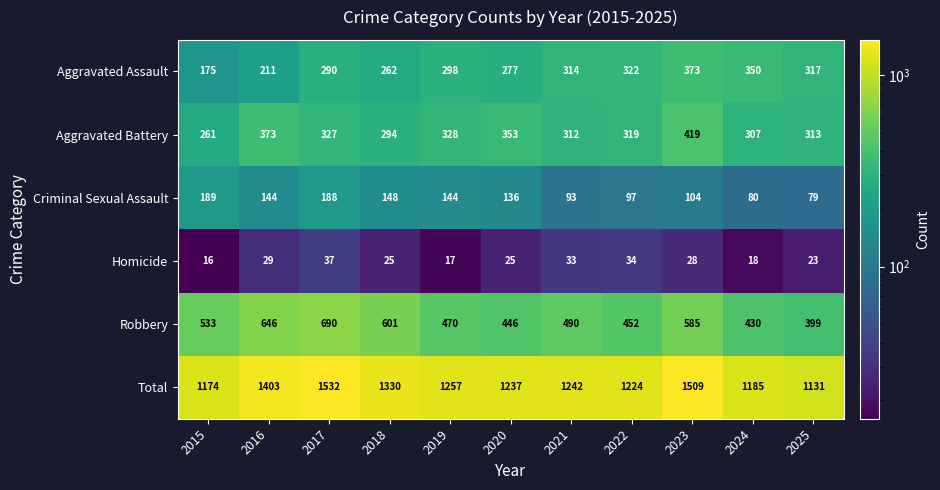

What value does the Aggravated Battery series have at 2021, to the nearest 50?

300